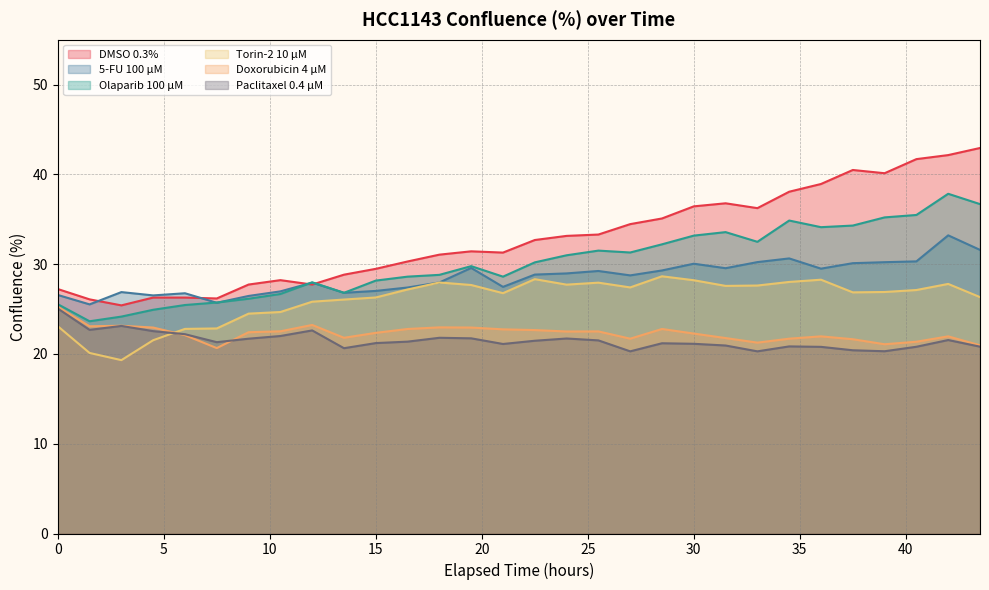

What position from the right is 21?

16